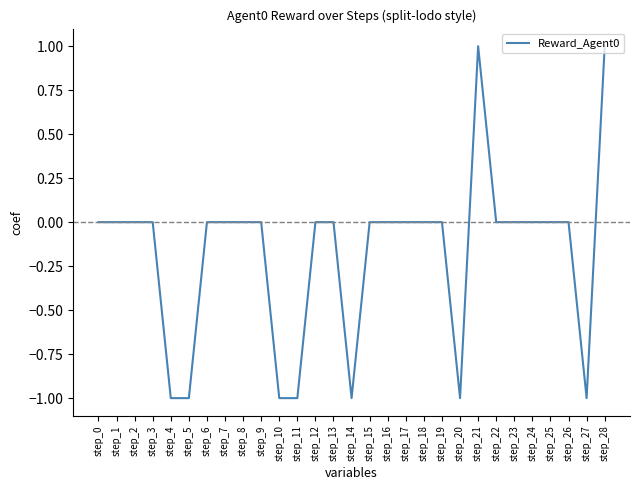

The value at step_26 is 1. True or false?

False